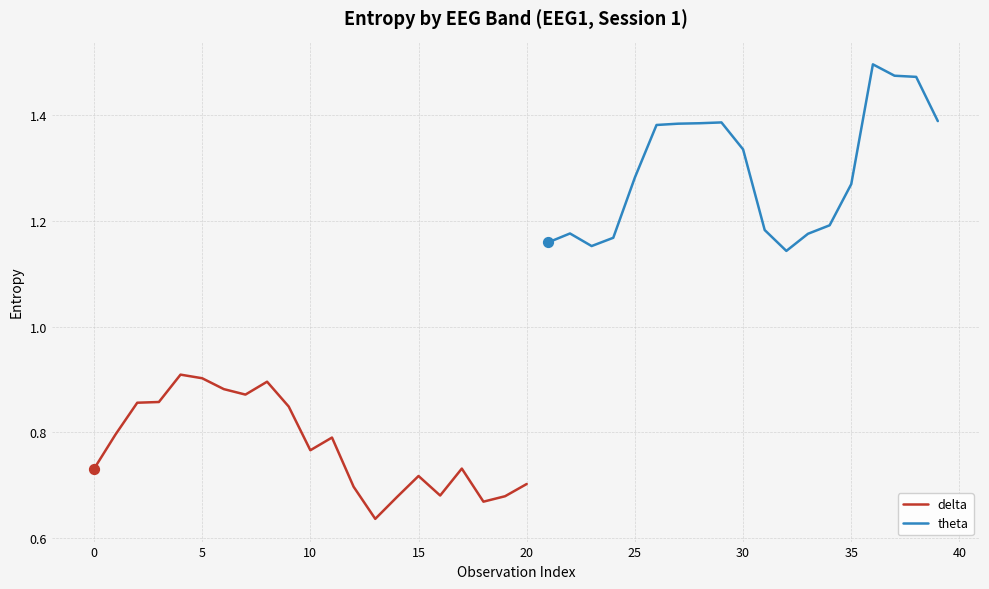

Which series has the widest spread of Y values?

theta